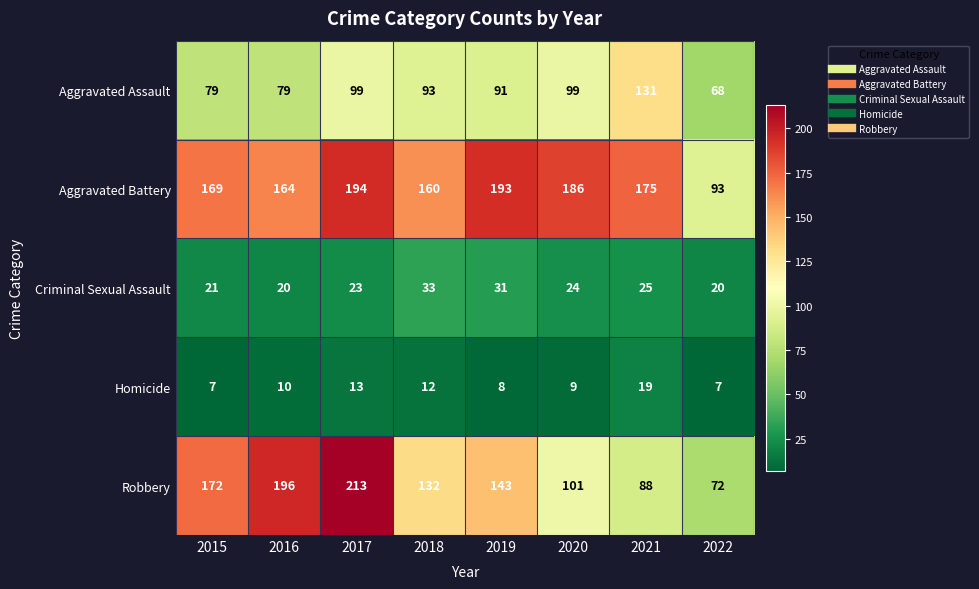

Where does the Criminal Sexual Assault series first go above 24?

2018